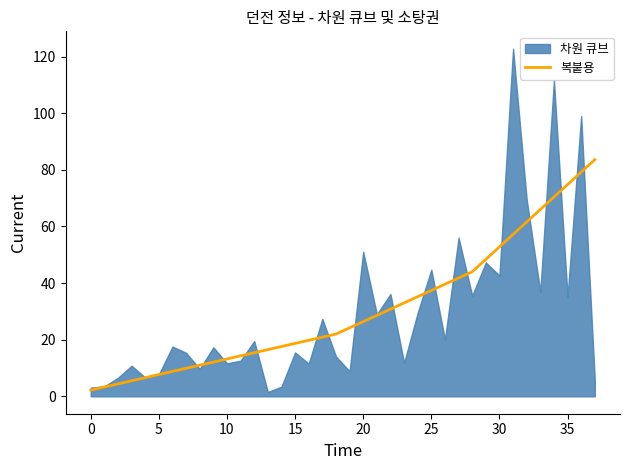

Does the chart have visible grid lines?

No